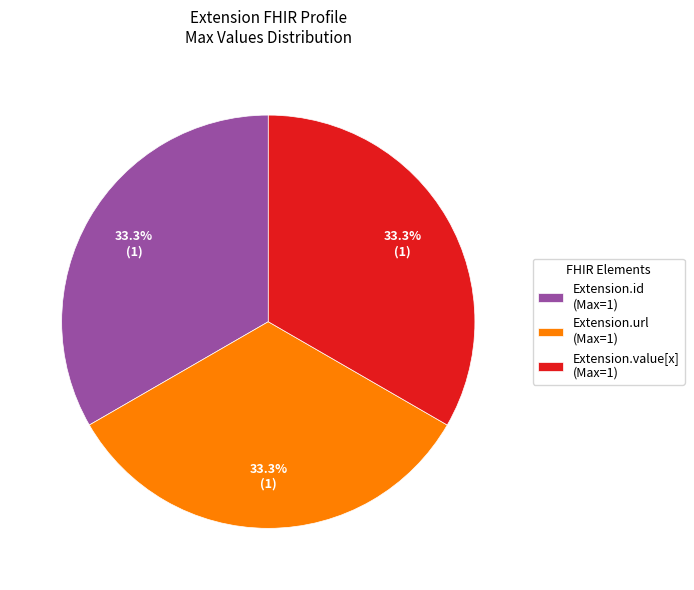

Is there a majority slice in this chart?

No